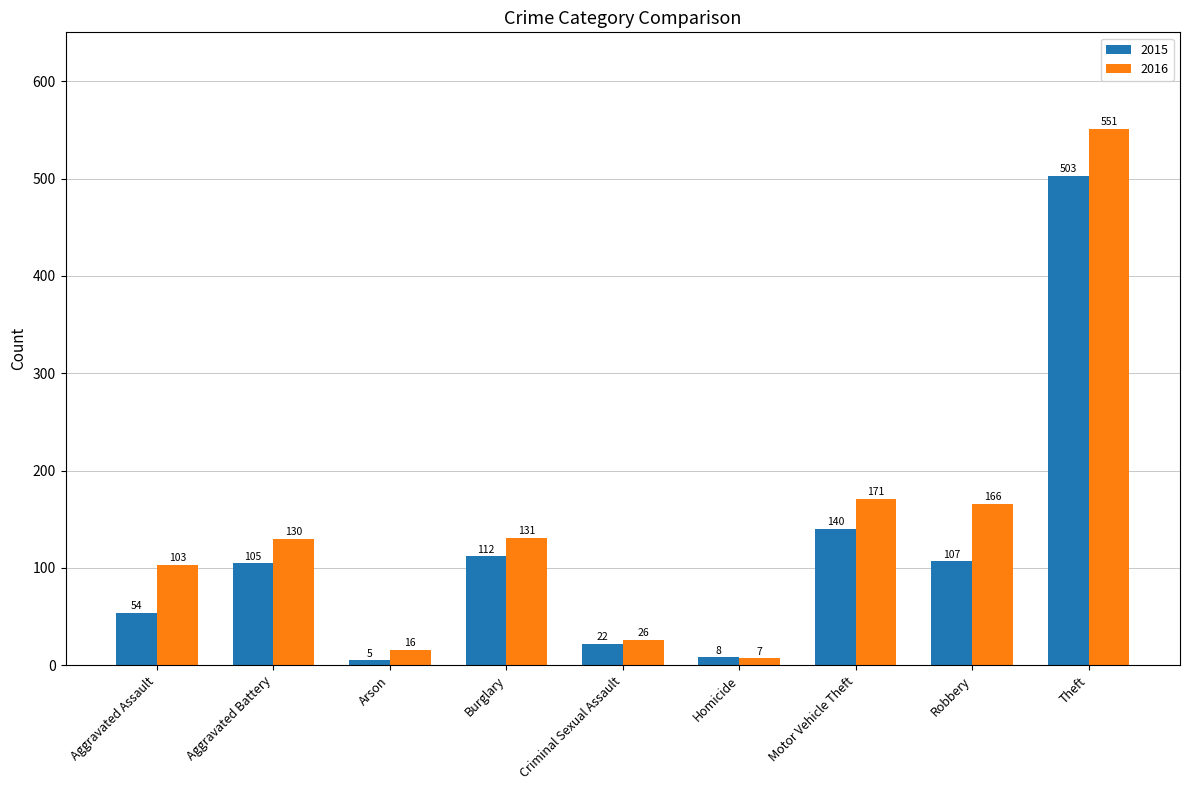

Is the value of 2016 at Motor Vehicle Theft greater than the value of 2015 at Theft?

No